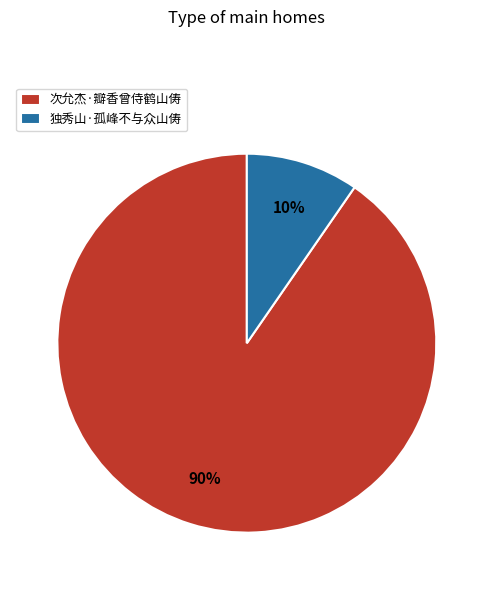

Which has a higher value, 次允杰·瓣香曾侍鹤山俦 or 独秀山·孤峰不与众山俦?

次允杰·瓣香曾侍鹤山俦